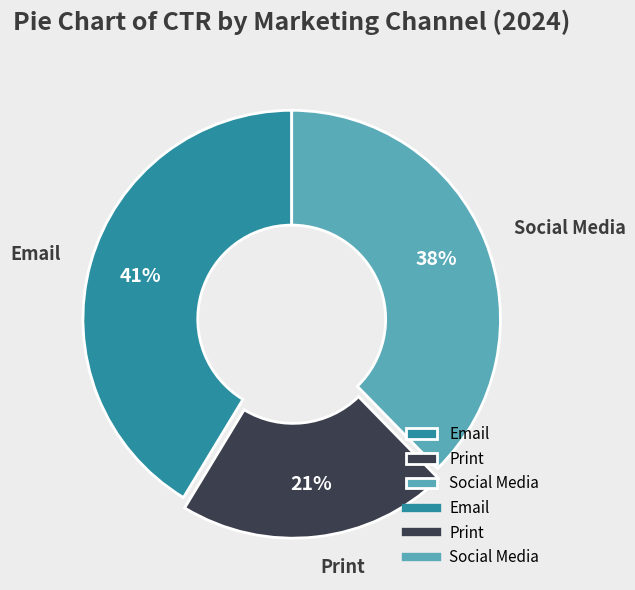

How many slices are in this pie chart?

3